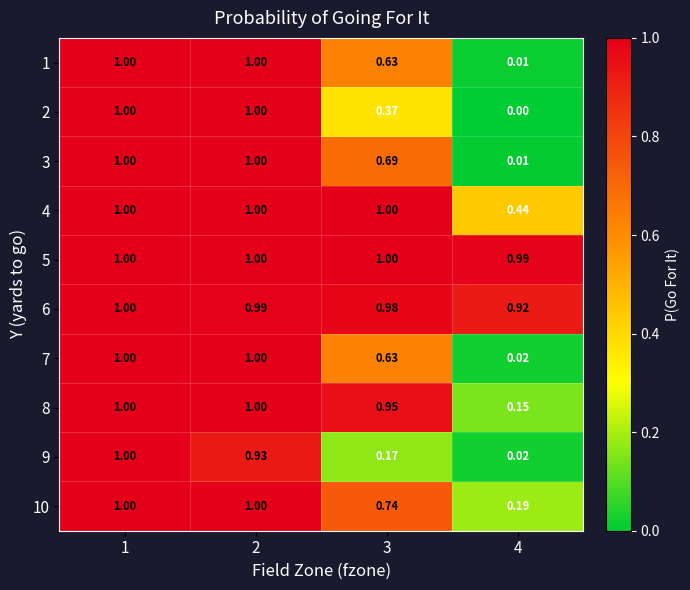

Is the value of 8 at 4 greater than the value of 2 at 3?

No